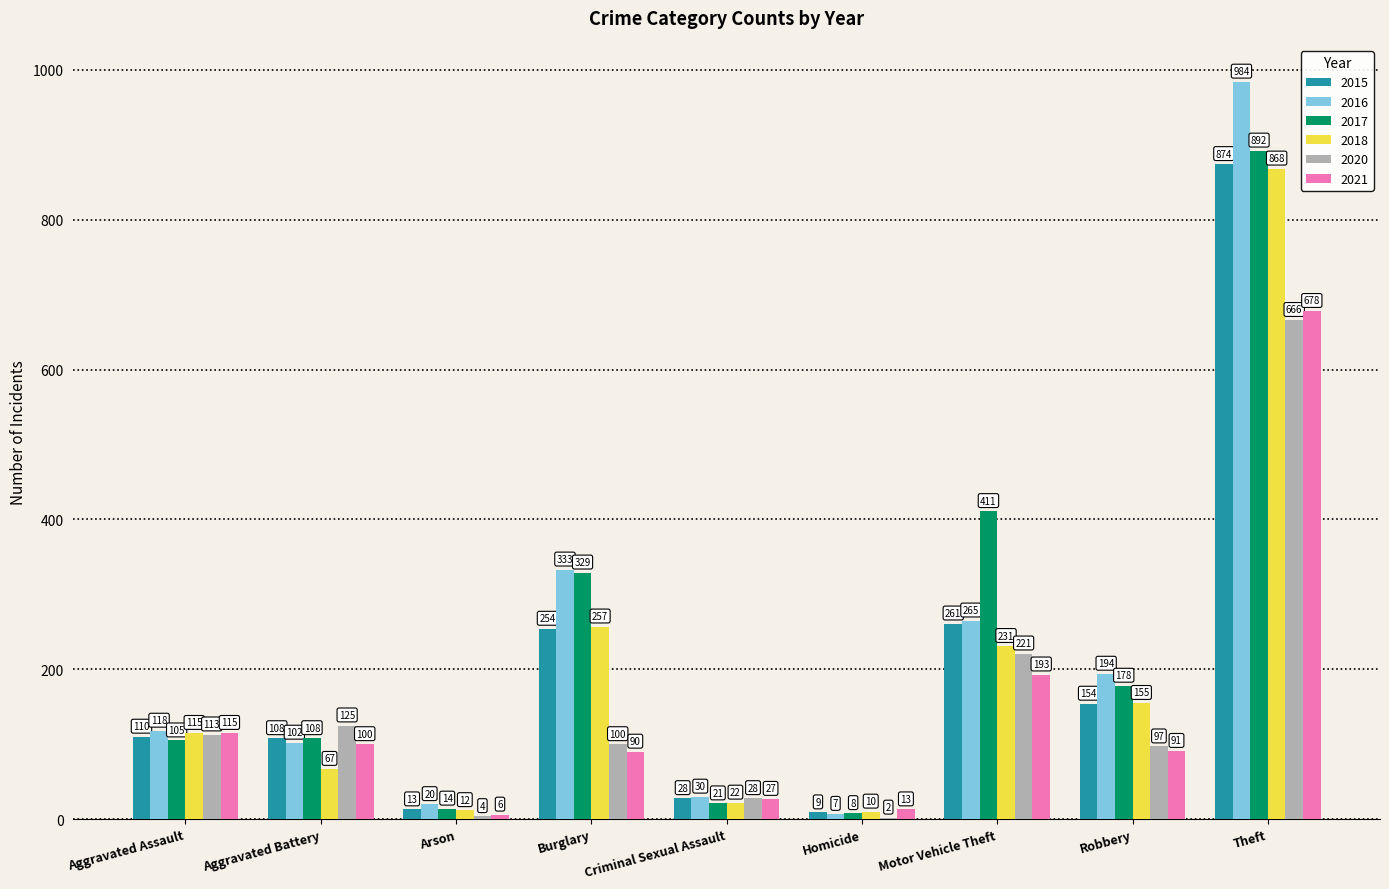

Is the value of 2021 at Arson greater than the value of 2020 at Burglary?

No